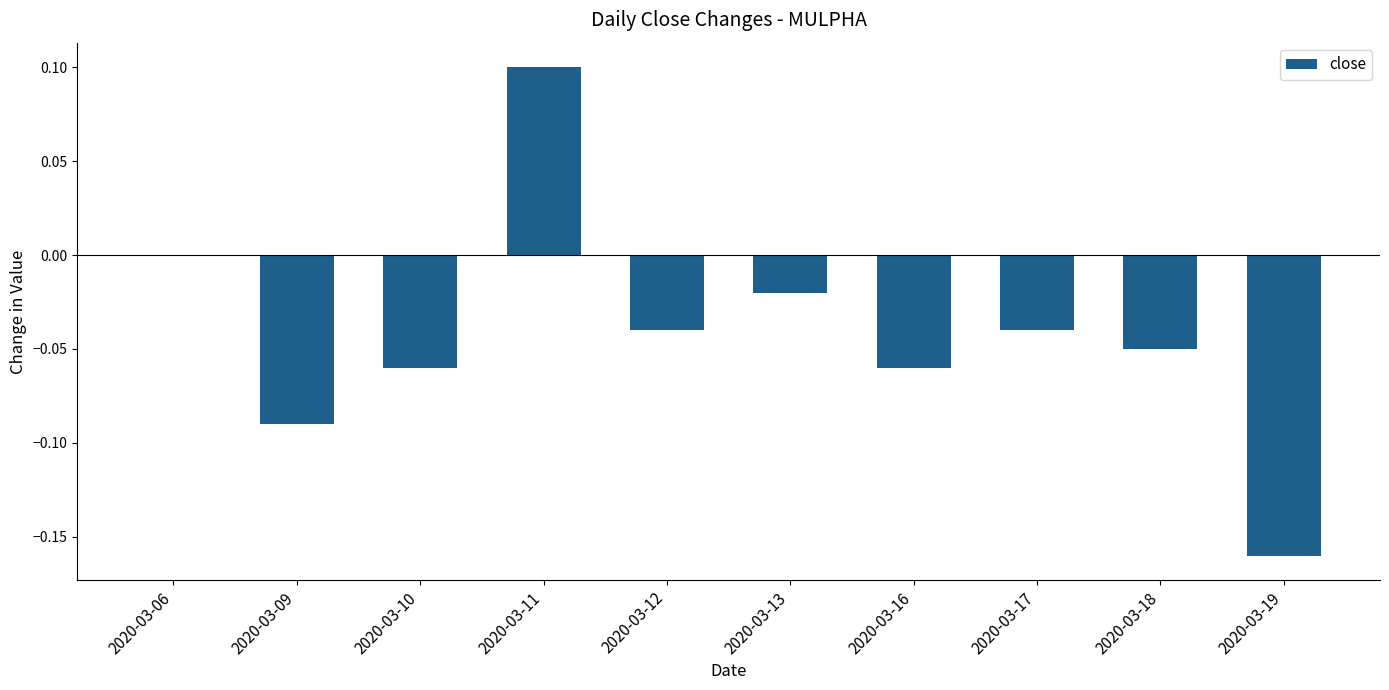

Which category has the highest value across all series?

2020-03-11